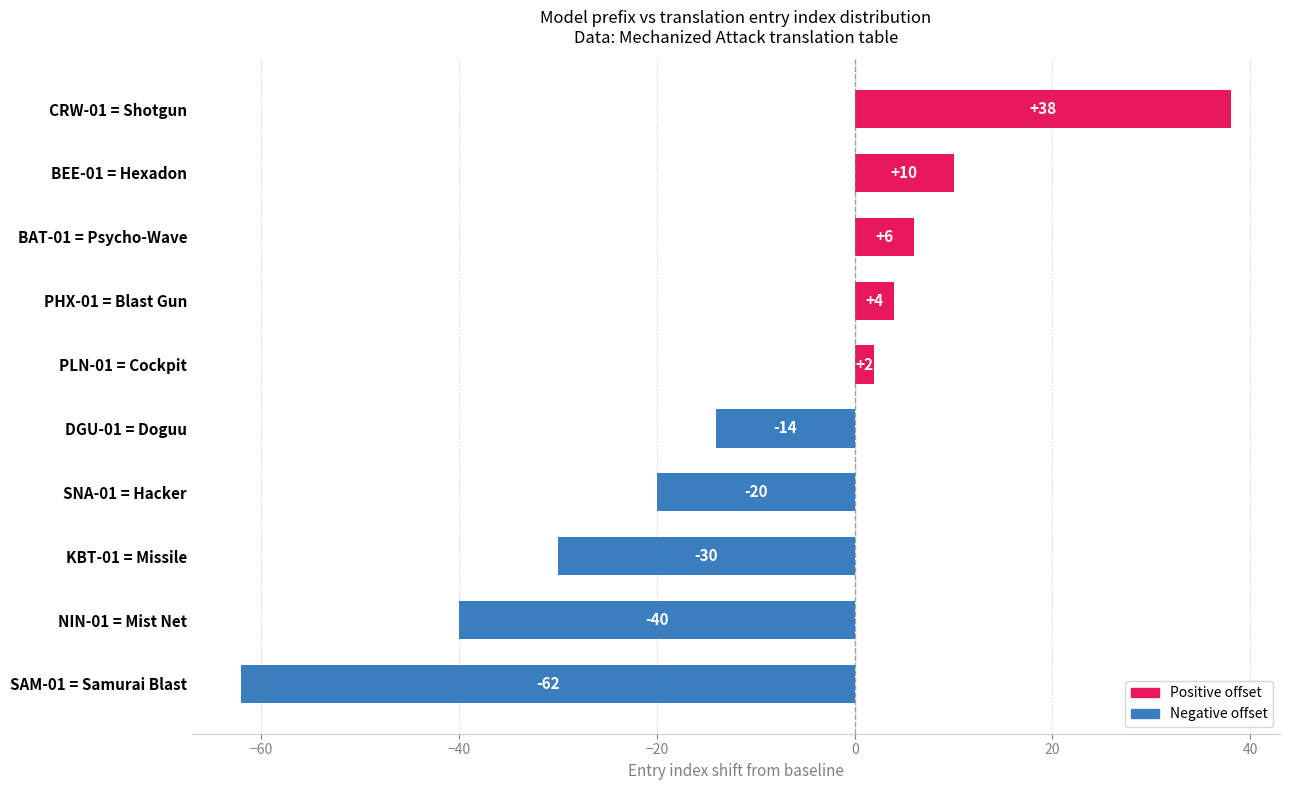

Does the chart contain stacked bars?

No